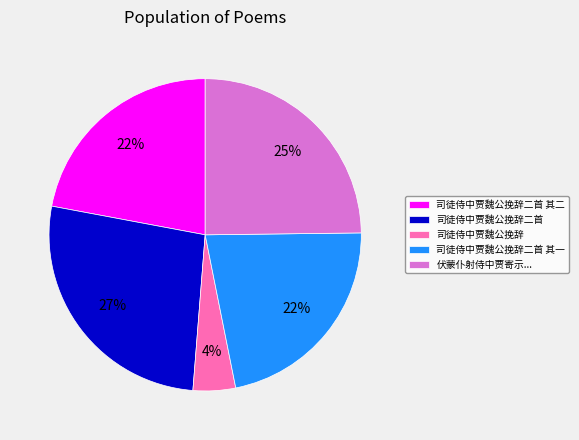

True or false: 司徒侍中贾魏公挽辞二首 其一 accounts for 35% of the total.

False